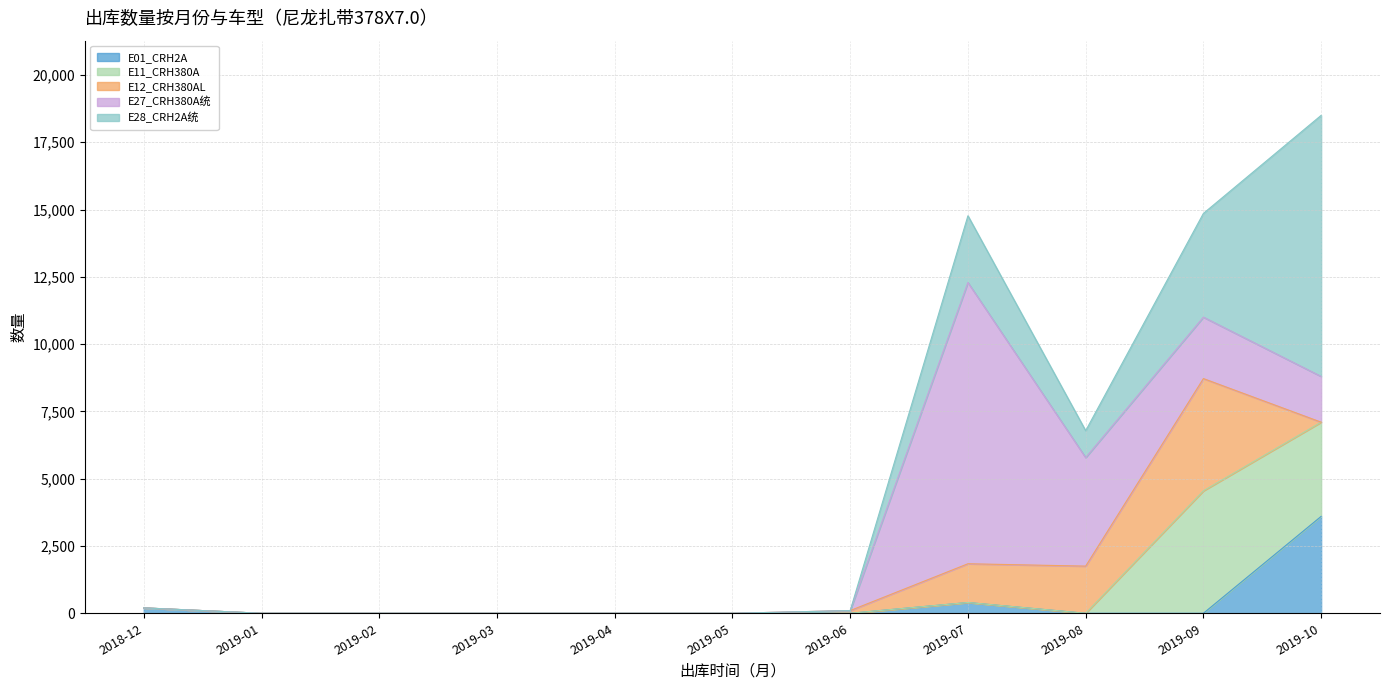

At which category does the chart reach its peak across all series?

2019-07